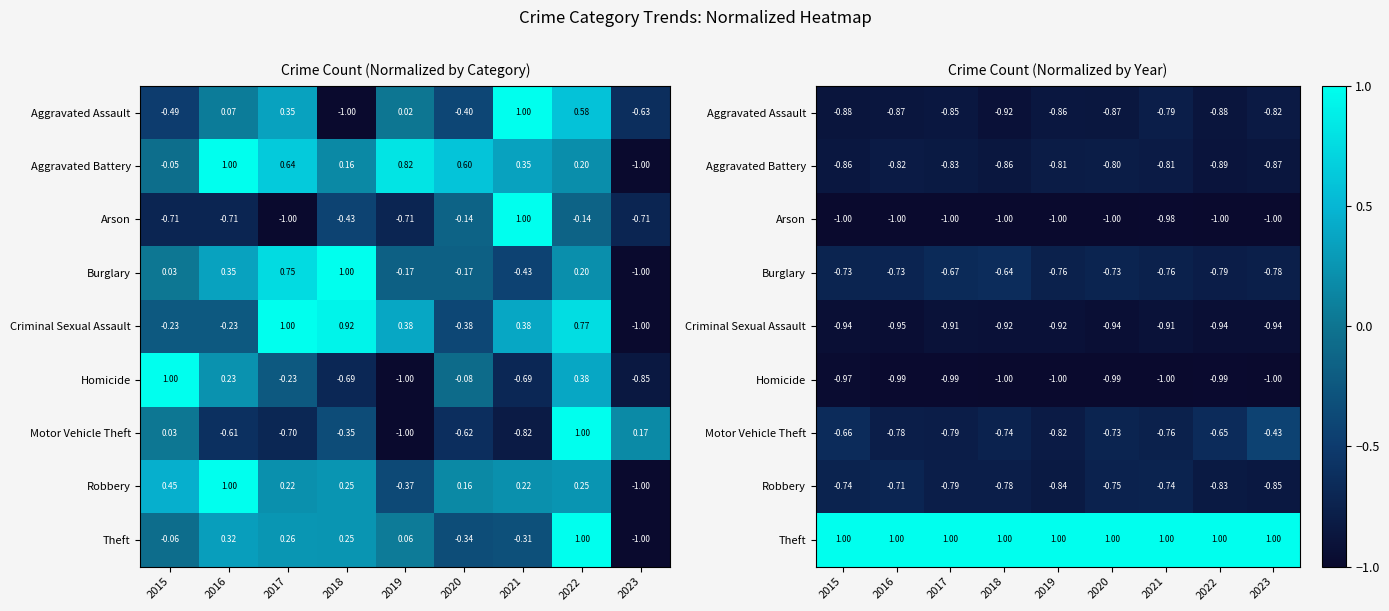

True or false: Aggravated Battery has a value of -1.4 at 2020.

False